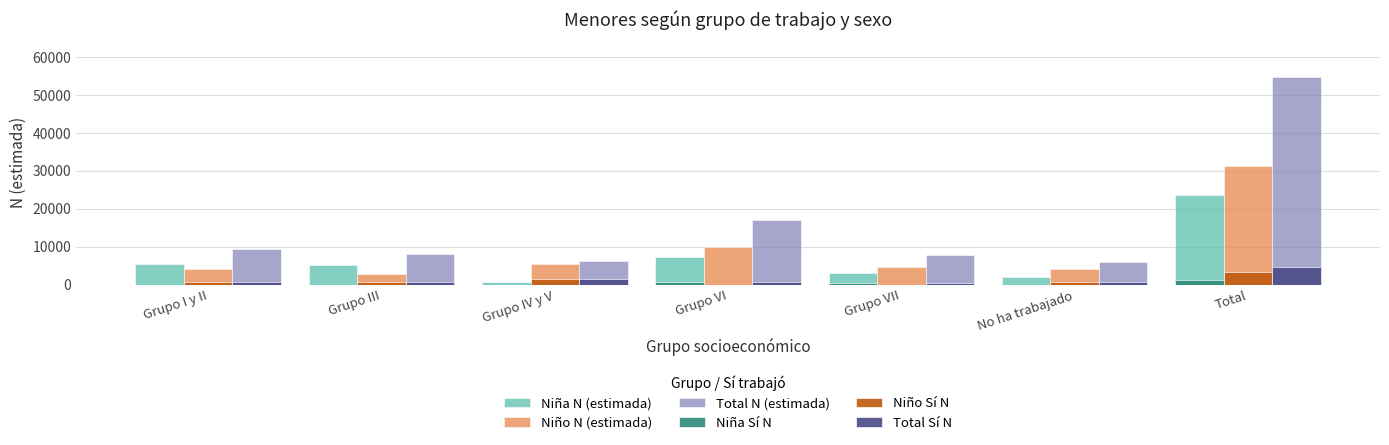

Which series has the largest total across all categories?

Total N (estimada)